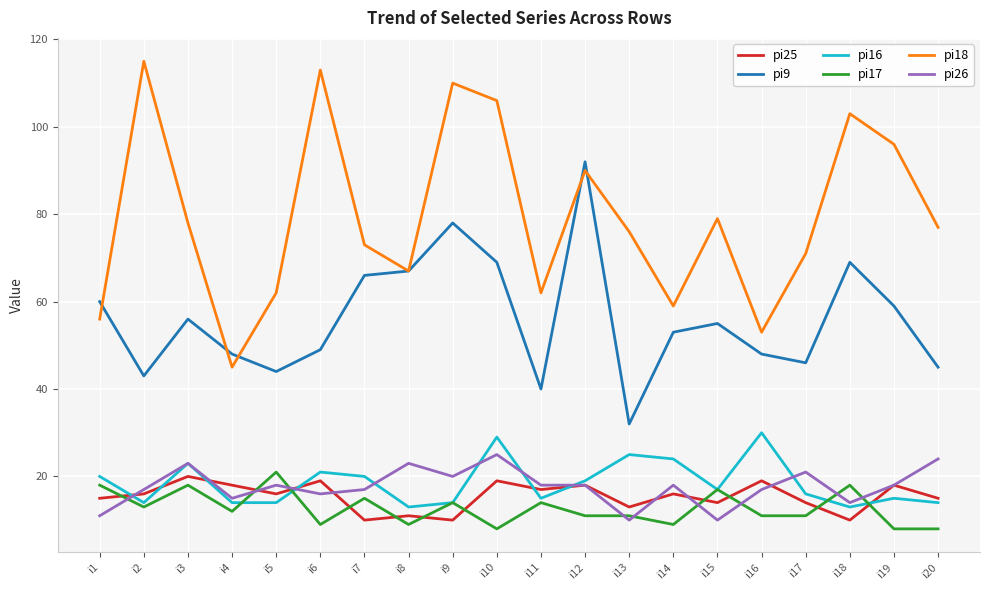

Where does the pi9 series first go above 55?

i1